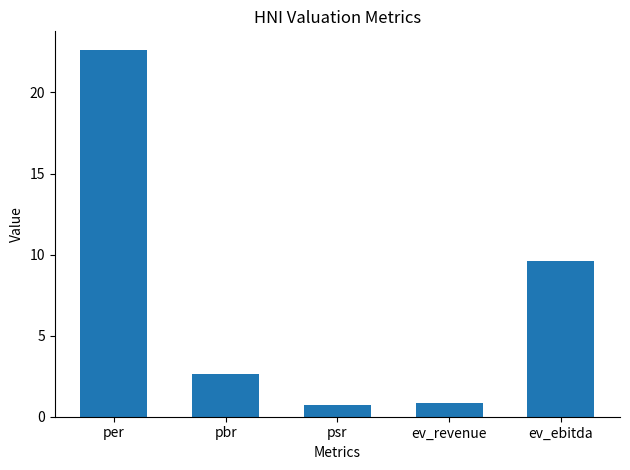

What is the change in value from per to pbr?

-20.0